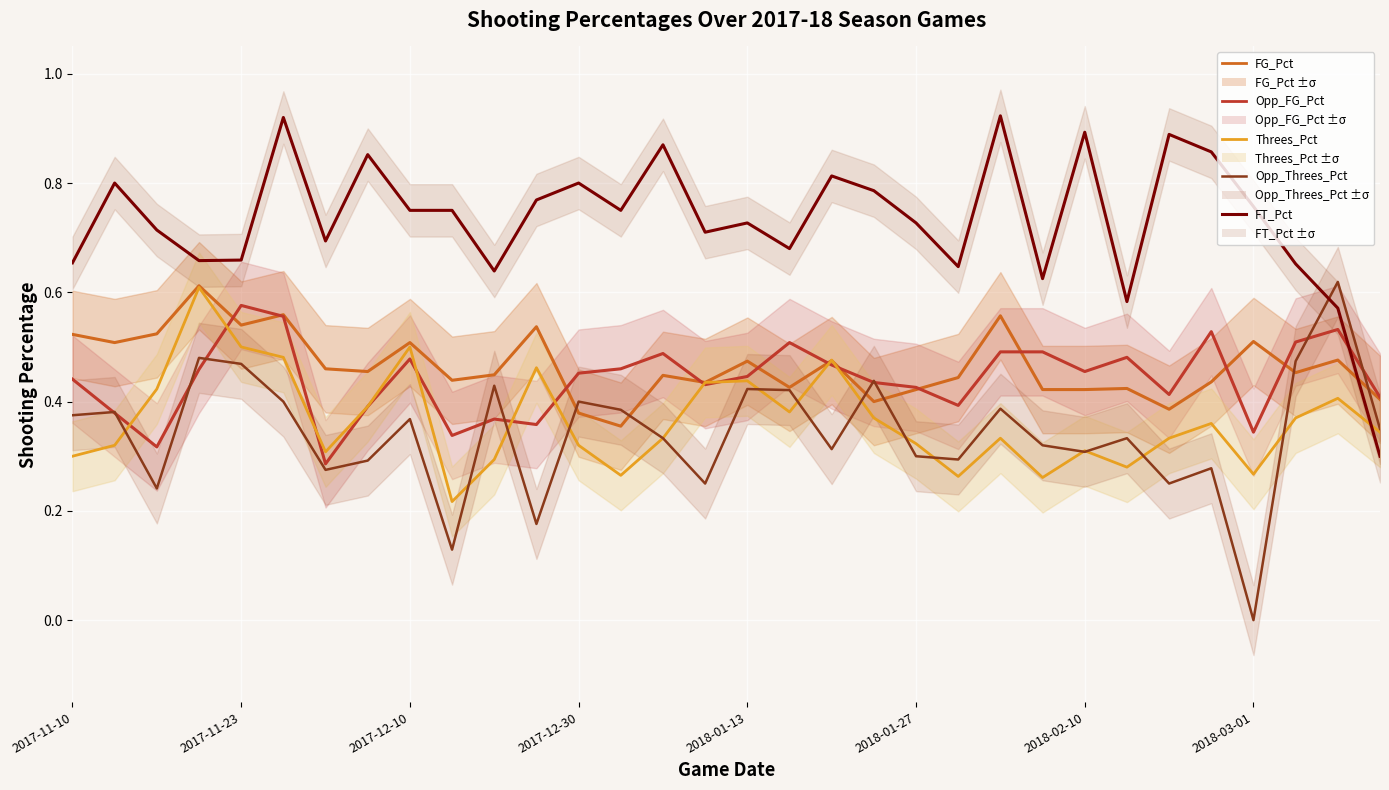

What is the difference between the maximum and second lowest values in the FG_Pct series?

0.2